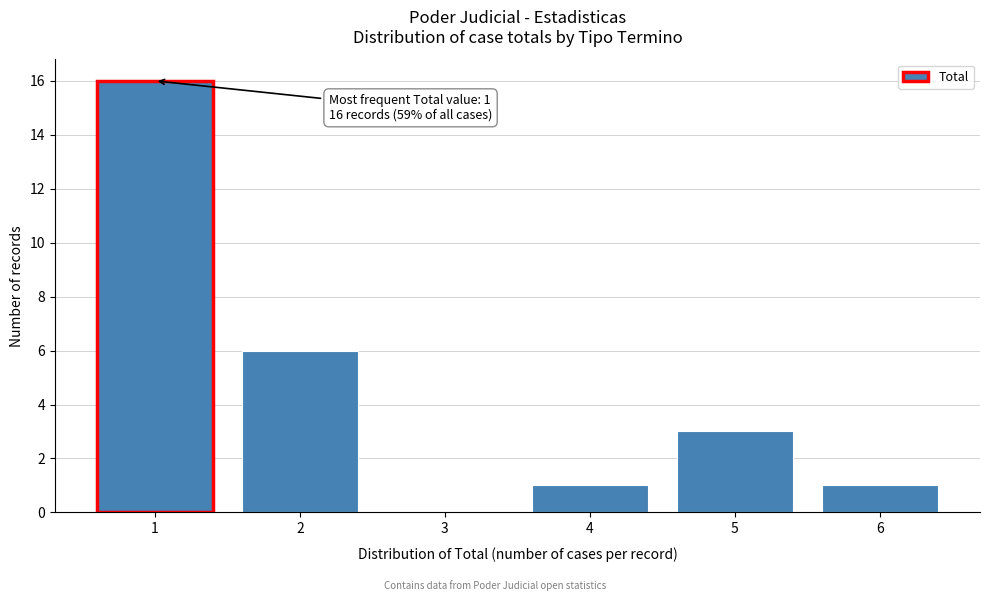

Over which range of the x-axis is the bar tallest?

0.5 to 1.5